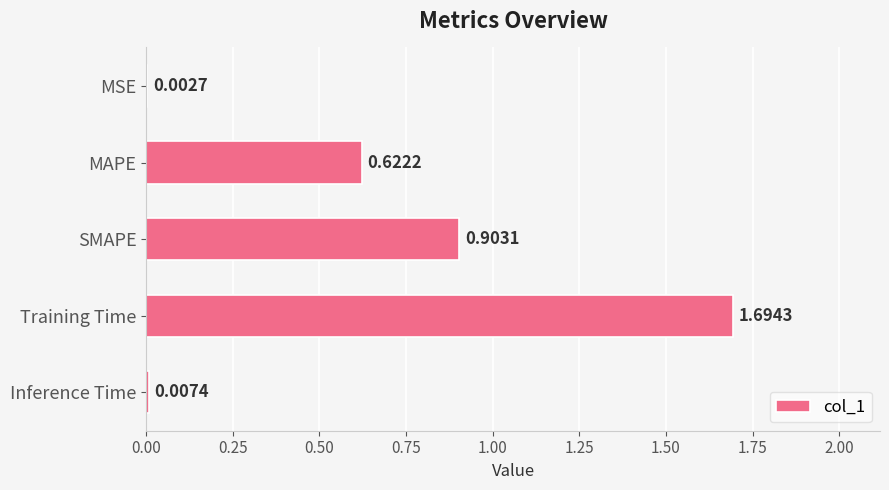

Which has a higher value, Training Time or MSE?

Training Time